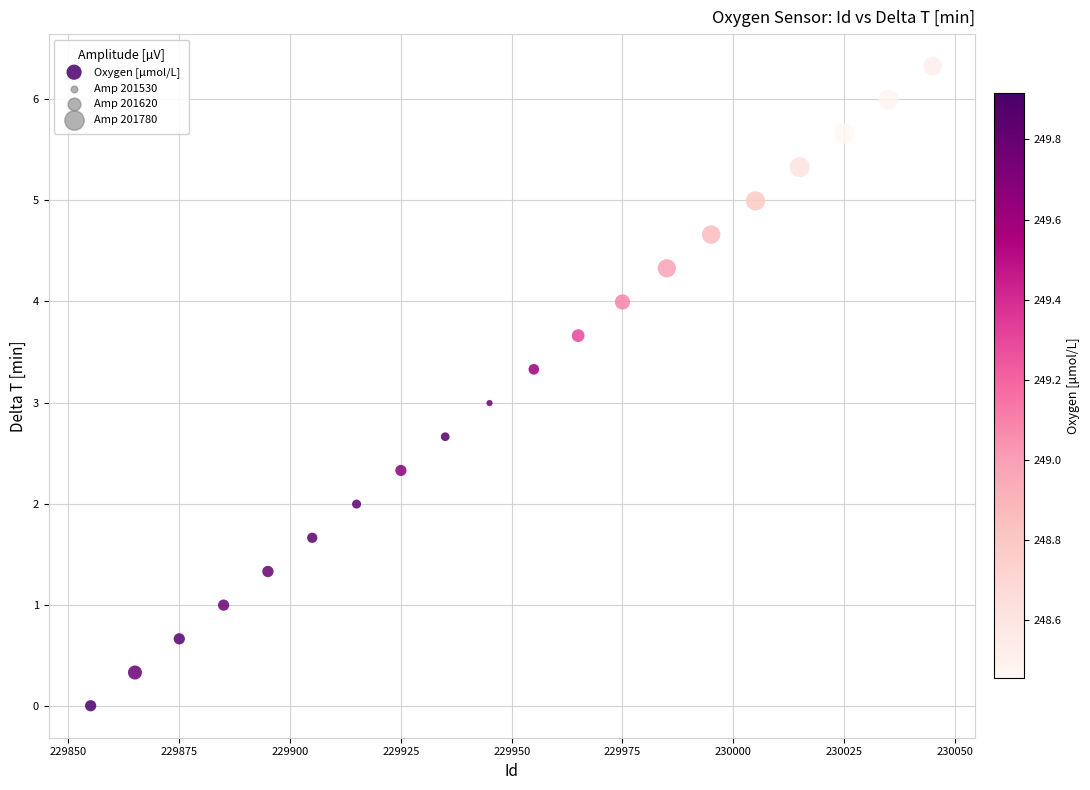

What is the range of X values (max minus min)?

190.0